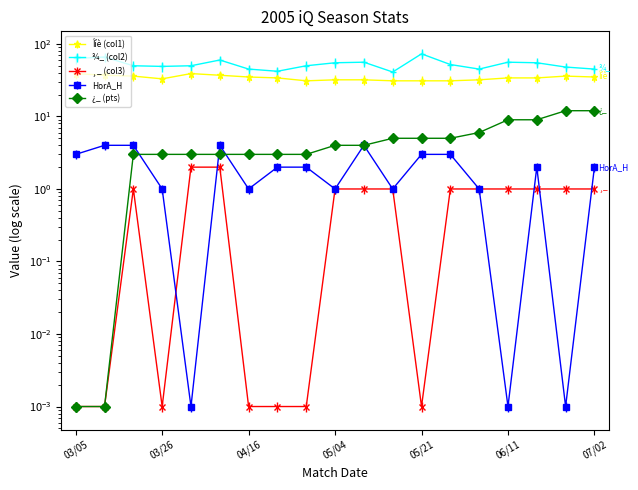

Which series has the largest total across all categories?

¾_ (col2)